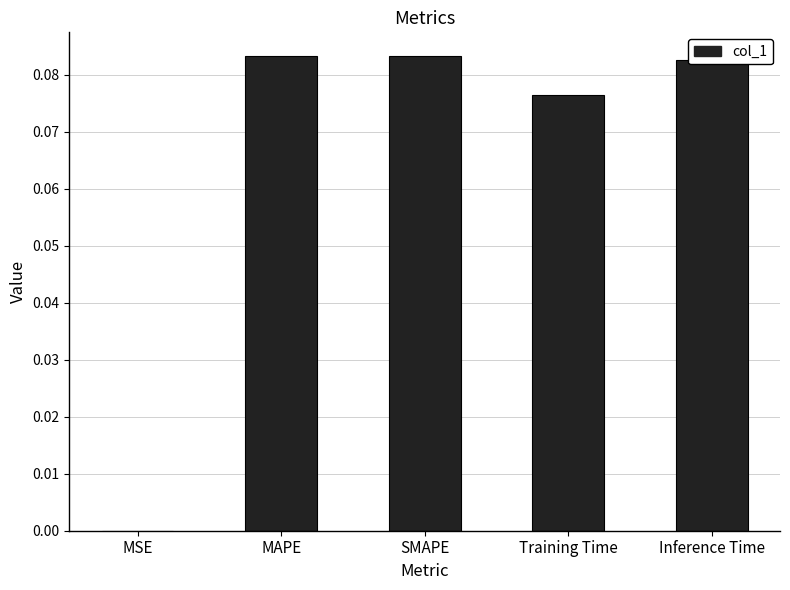

Between Inference Time and MSE, which is larger?

Inference Time